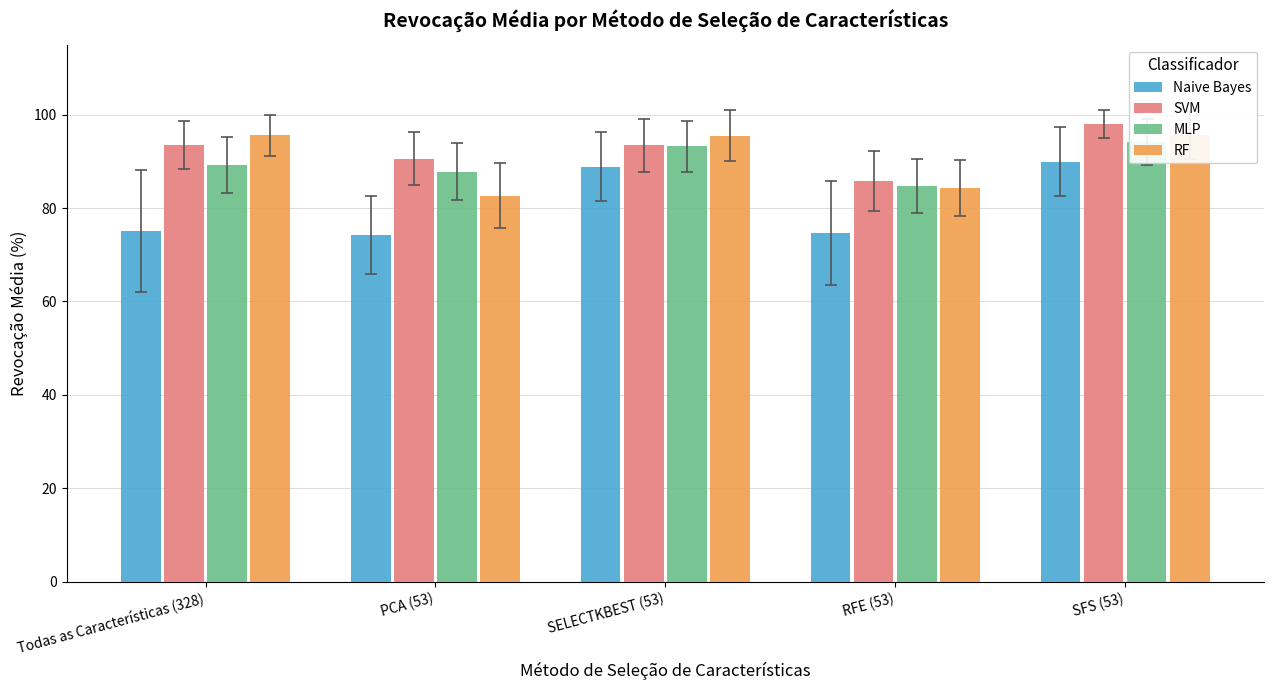

How many groups of bars are there?

5